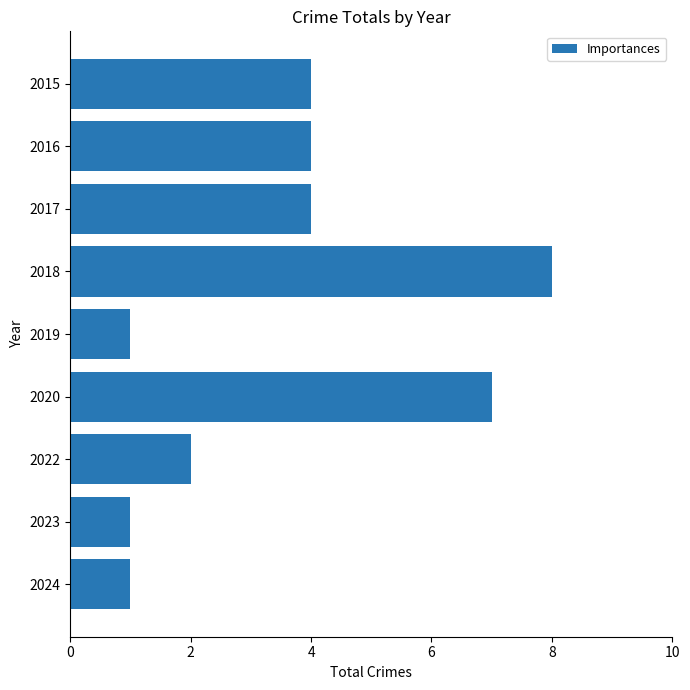

Which has a higher value, 2023 or 2018?

2018